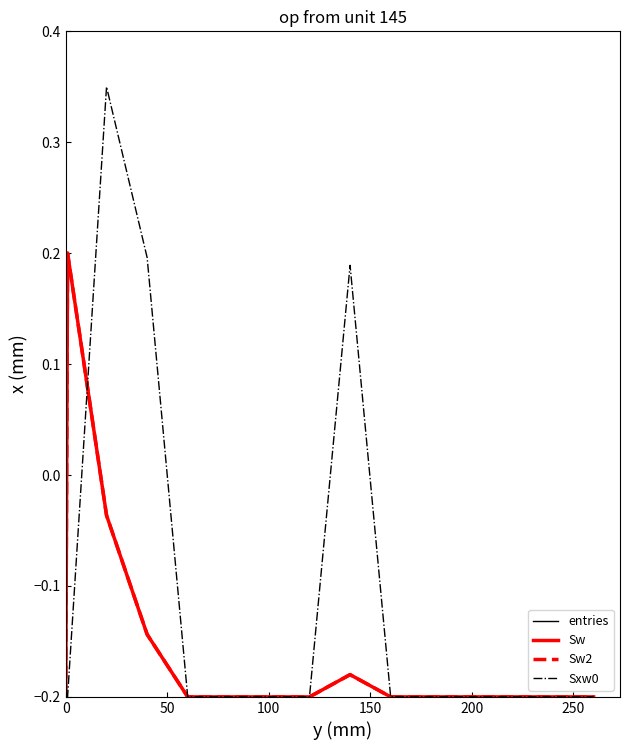

Is this an area chart (filled region under the line)?

No